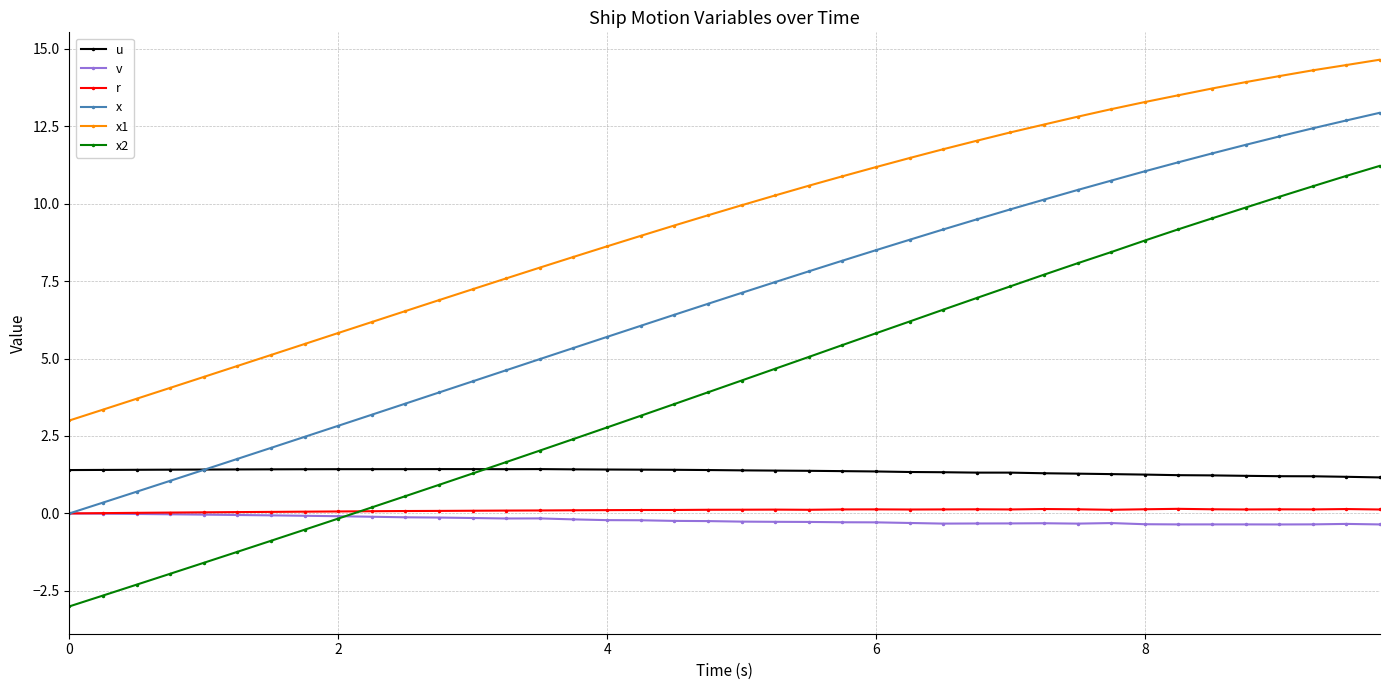

True or false: x1 and r cross at least once.

False